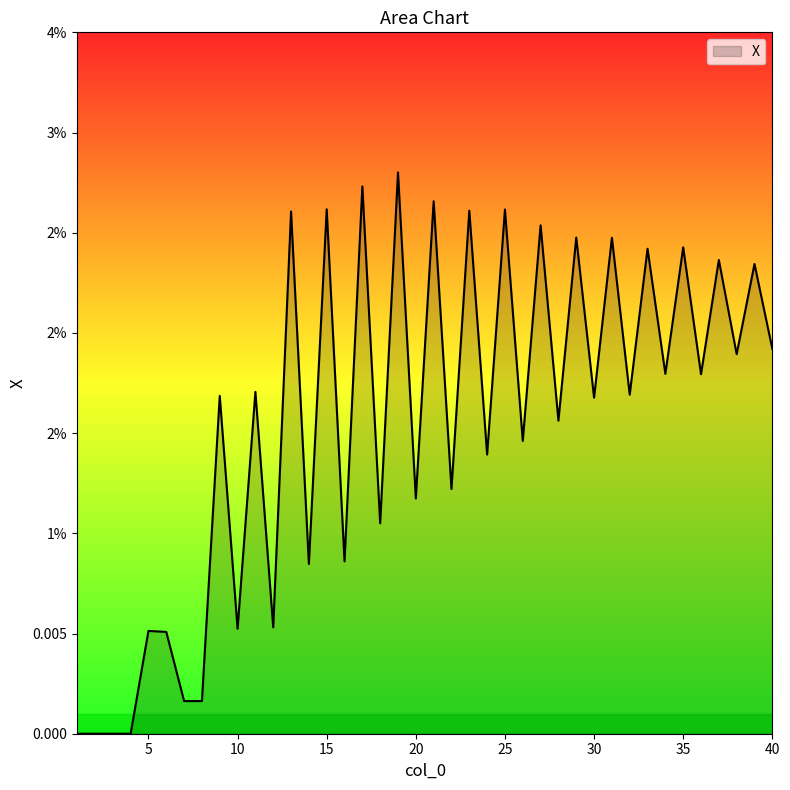

List the labels in order of value, largest first.

19, 17, 21, 15, 25, 23, 13, 27, 29, 31, 35, 33, 37, 39, 40, 38, 34, 36, 11, 32, 9, 30, 28, 26, 24, 22, 20, 18, 16, 14, 12, 10, 5, 6, 7, 8, 1, 2, 3, 4